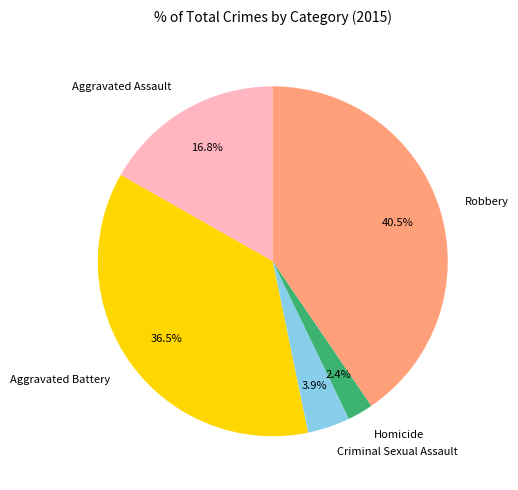

Which slice is the smallest?

Homicide